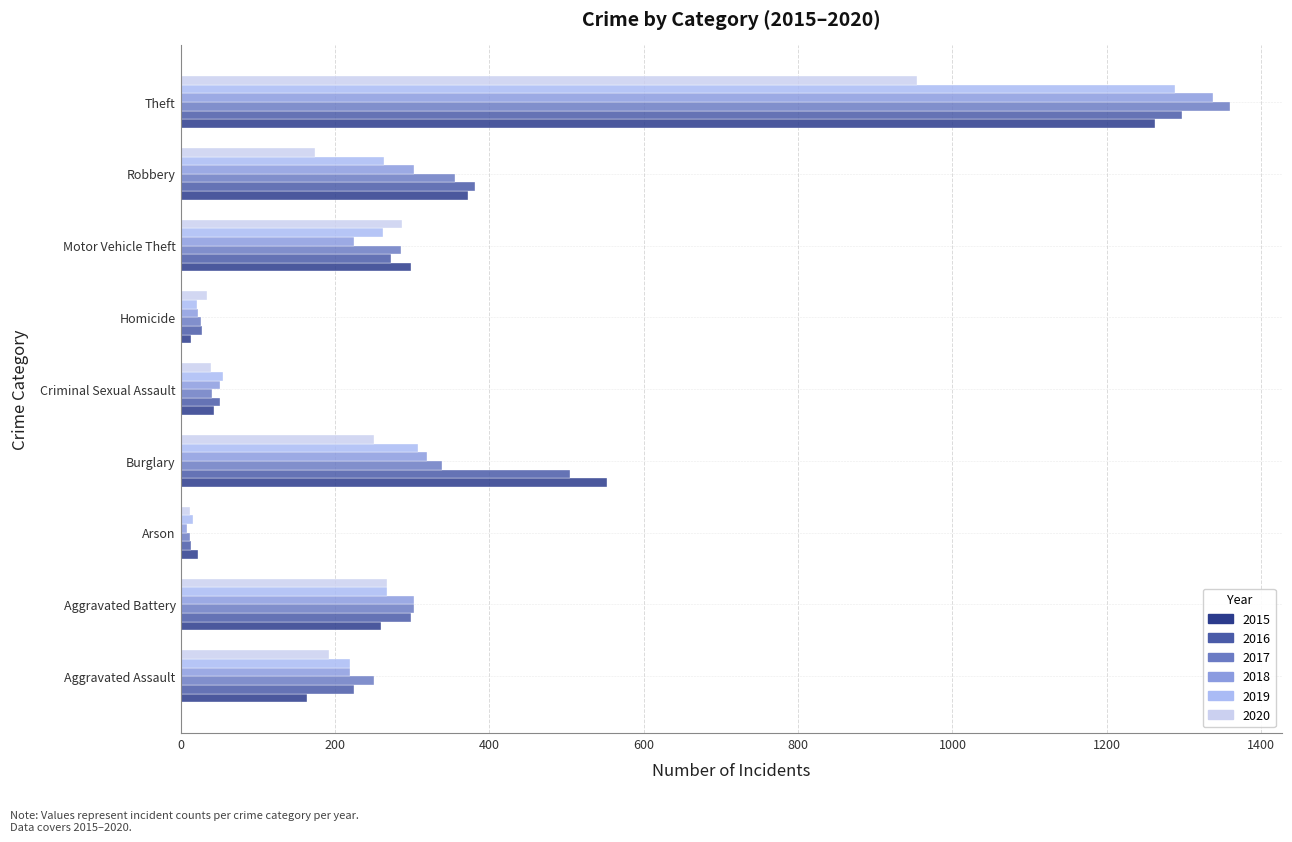

At which category is the sum across all series the highest?

Theft